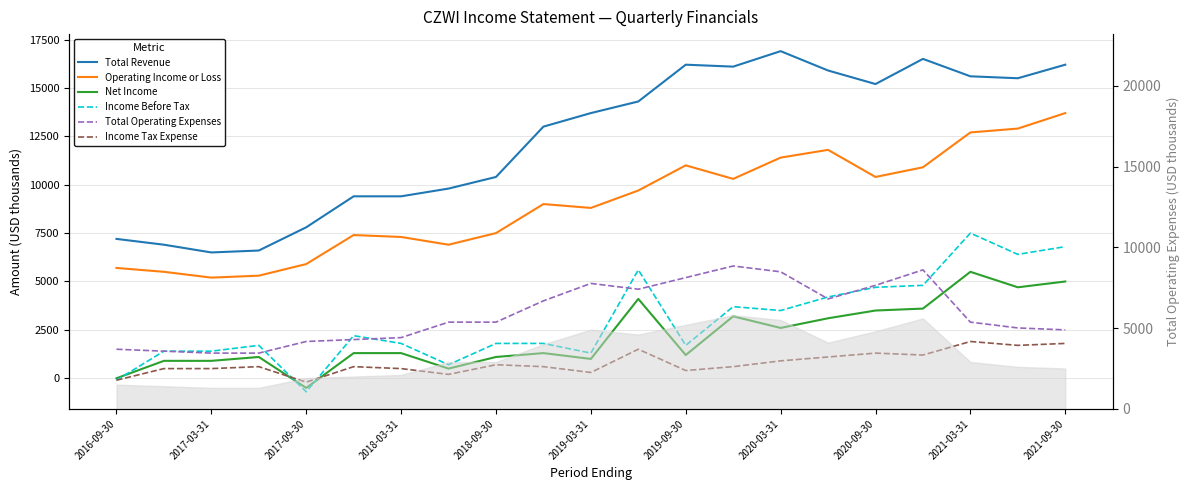

How many data points in Operating Income or Loss are less than 9000?

10